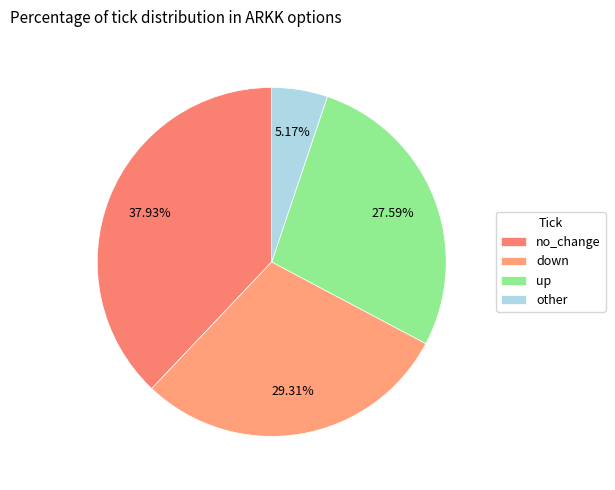

To the nearest percent, what portion does up represent?

28%